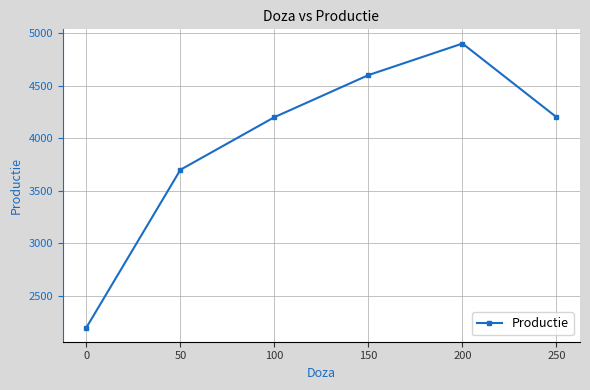

What is the minimum value shown in the chart?

2200